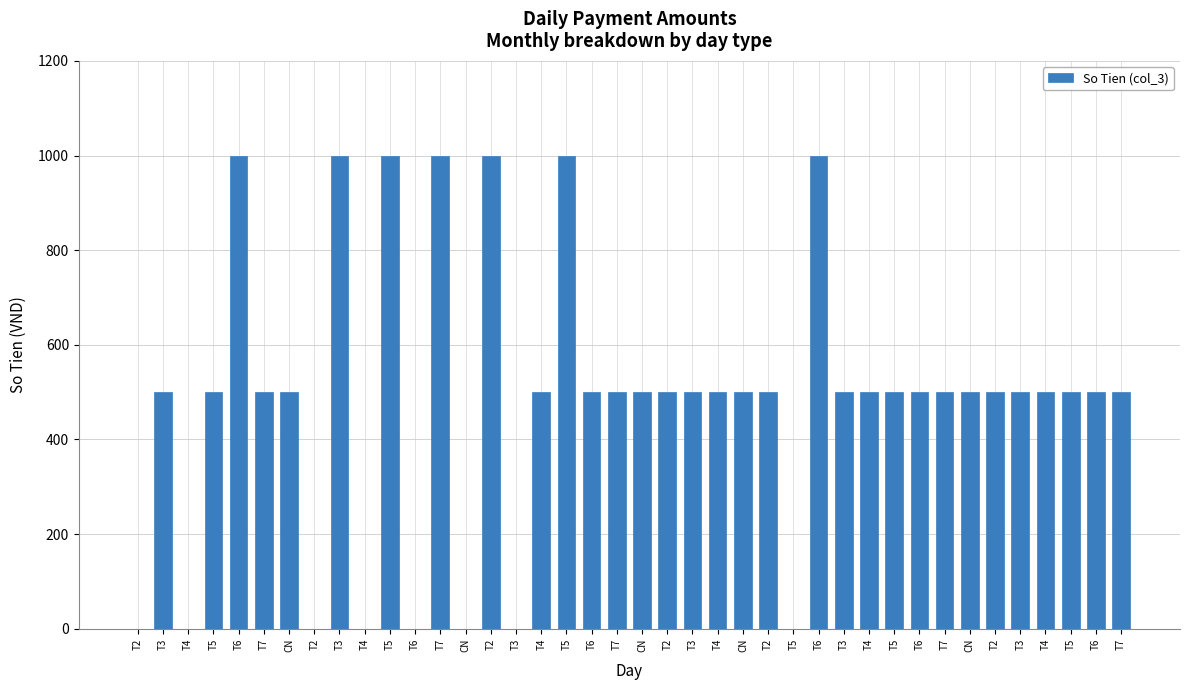

Which has a higher value, T6 or T2?

T6